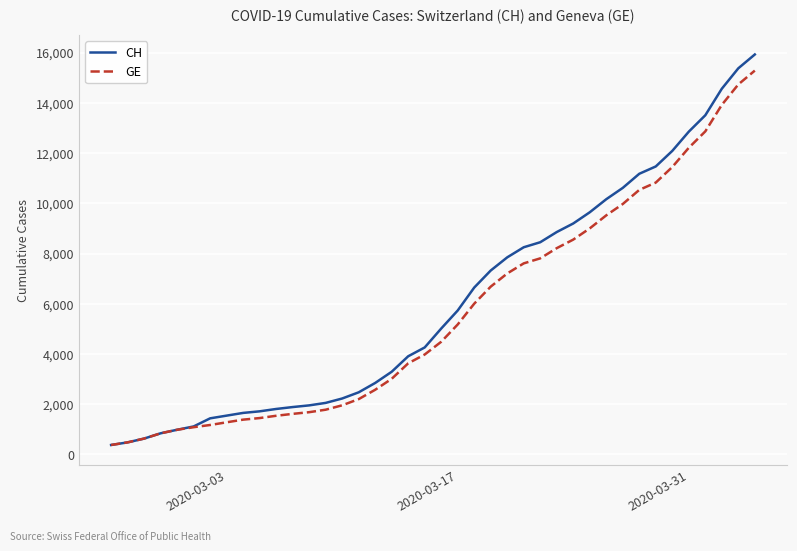

Which series has the largest range (max minus min)?

CH